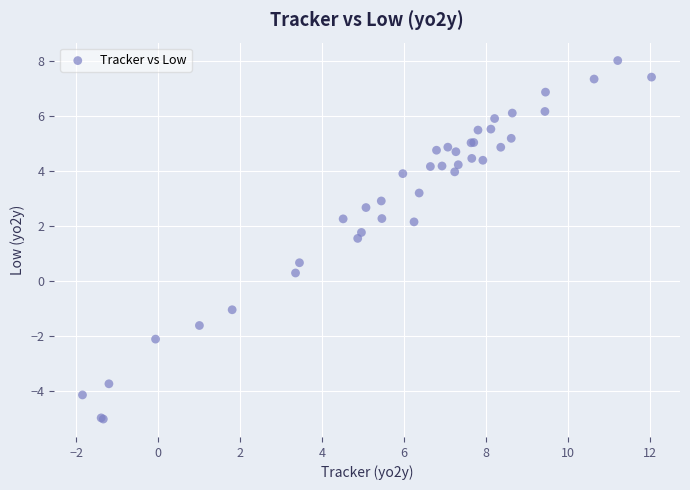

What Y value in the scatter plot is closest to 1?

0.7